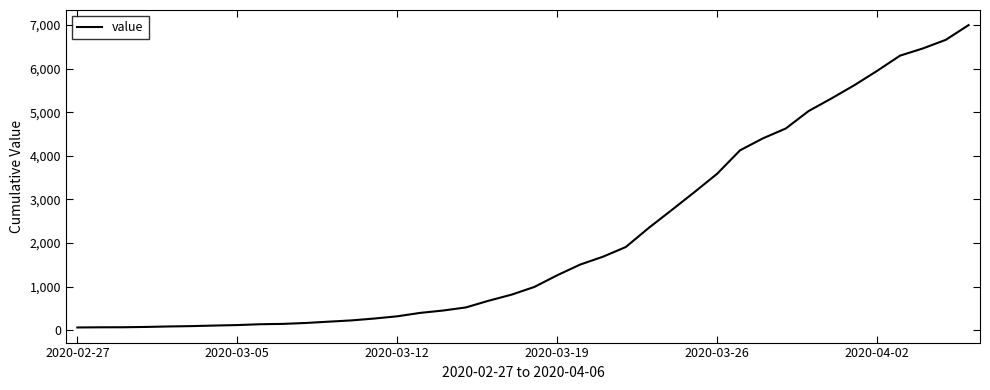

What is the greatest value displayed?

6995